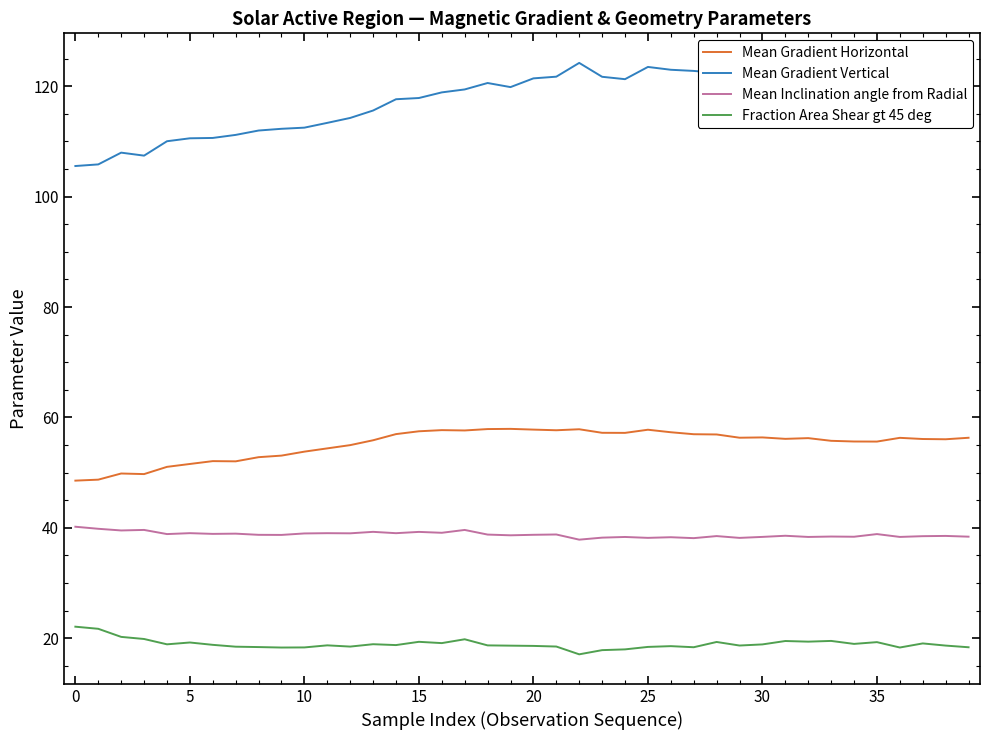

True or false: Mean Gradient Horizontal and Mean Inclination angle from Radial intersect in this chart.

False